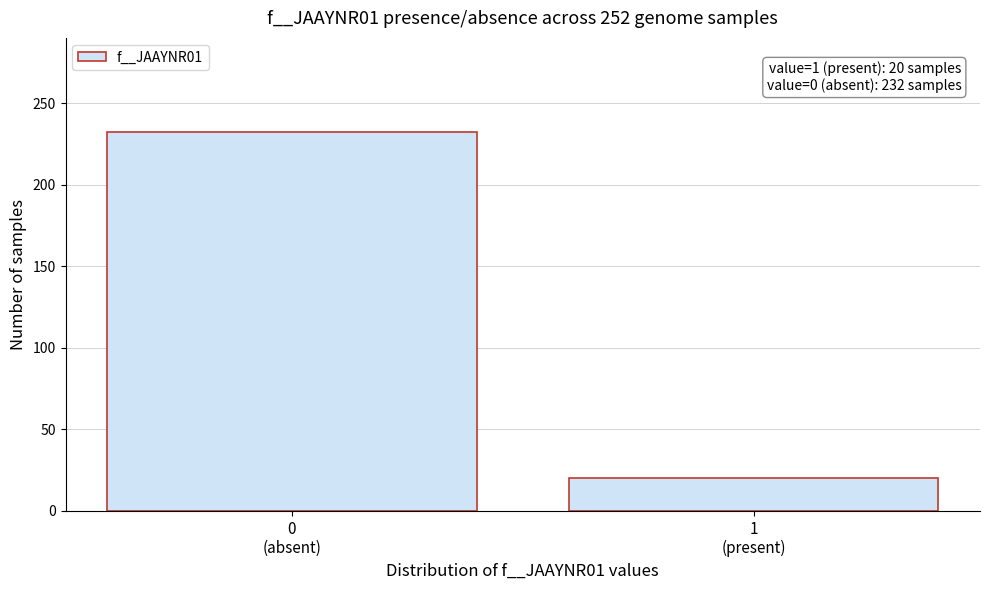

Reading left to right, list all the values displayed in this chart.

232	20